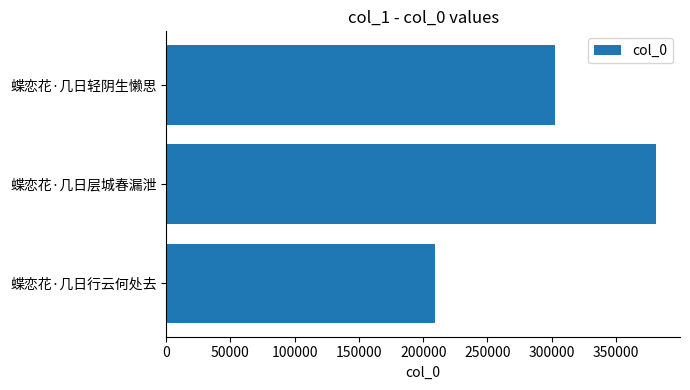

Count the values in the range 208962 to 380802.

3